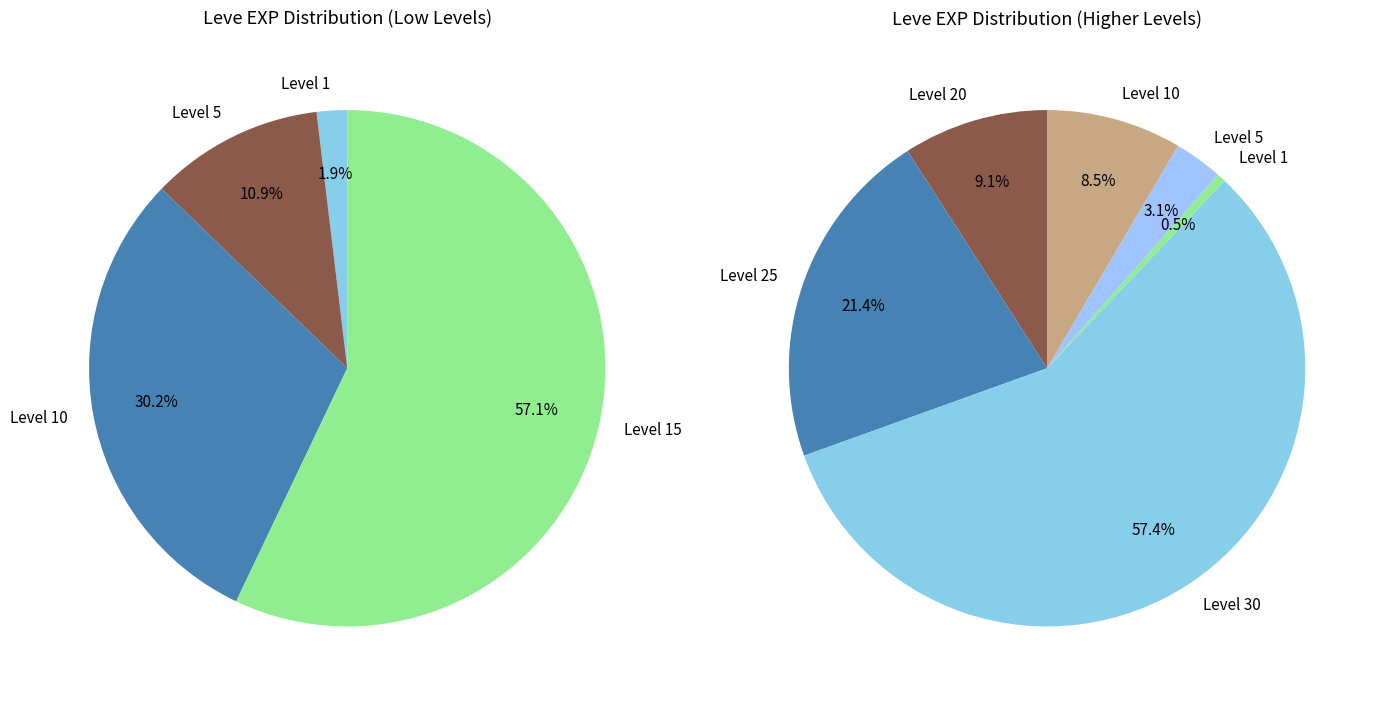

Which category has the smallest portion of the pie?

1